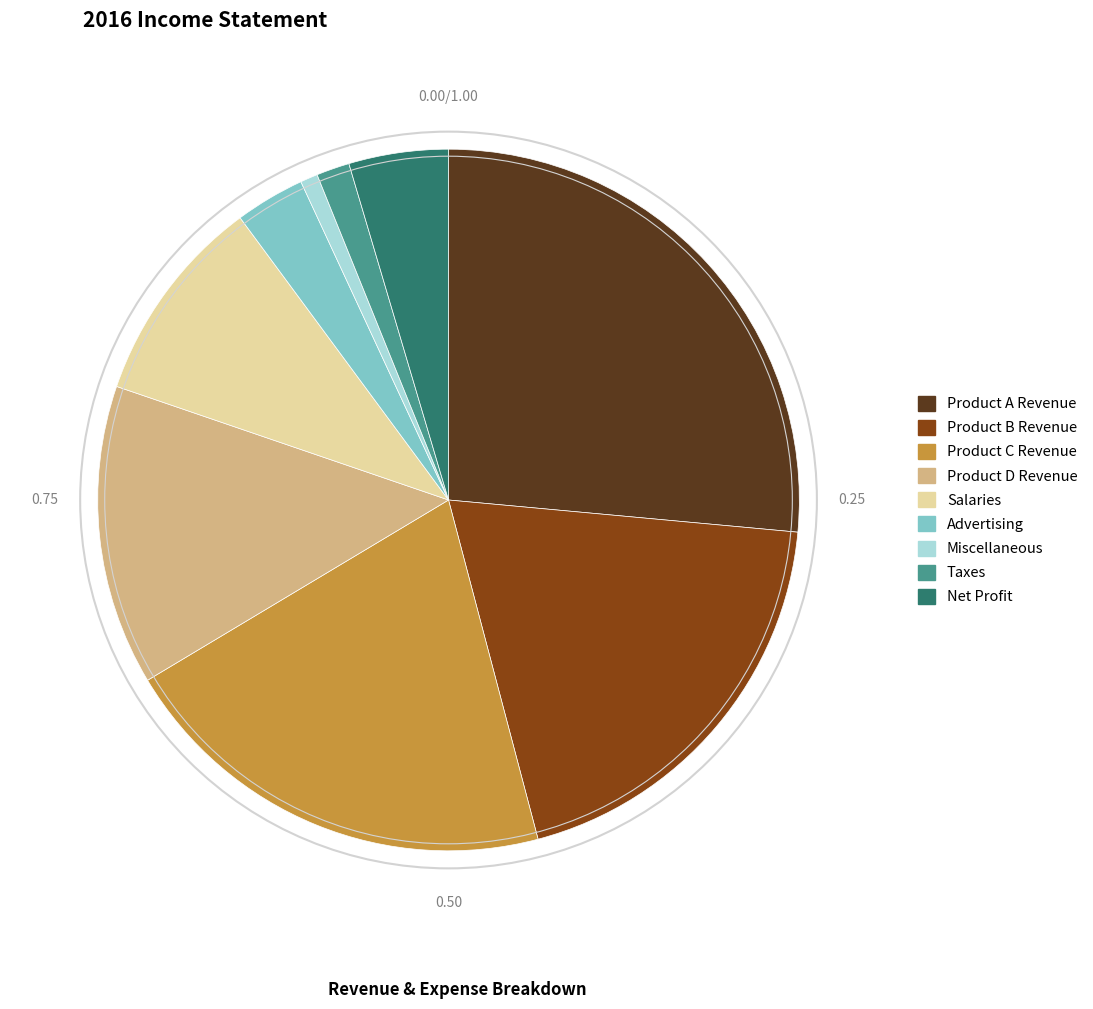

Is Product D Revenue the majority of the pie?

No